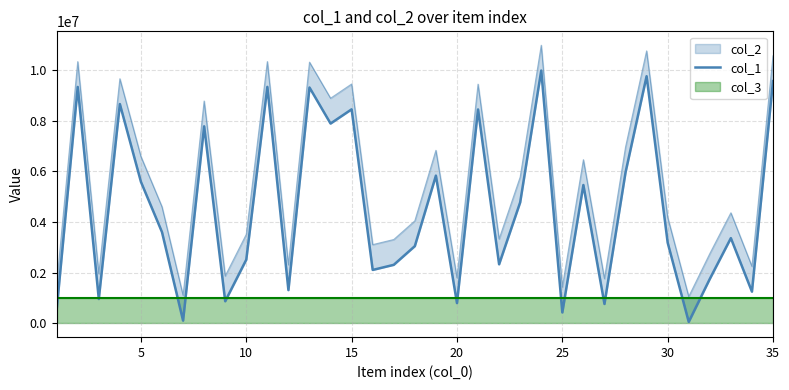

Count the number of values greater than 3363344.

17